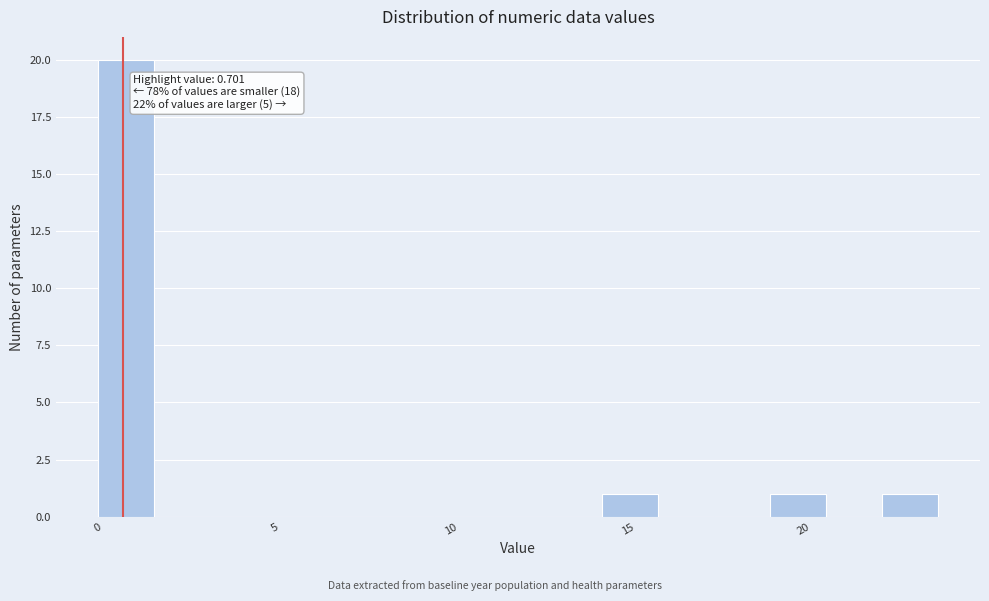

Around what value on the x-axis is the tallest bar? Give the approximate position of its centre, as read against the axis.

1.0